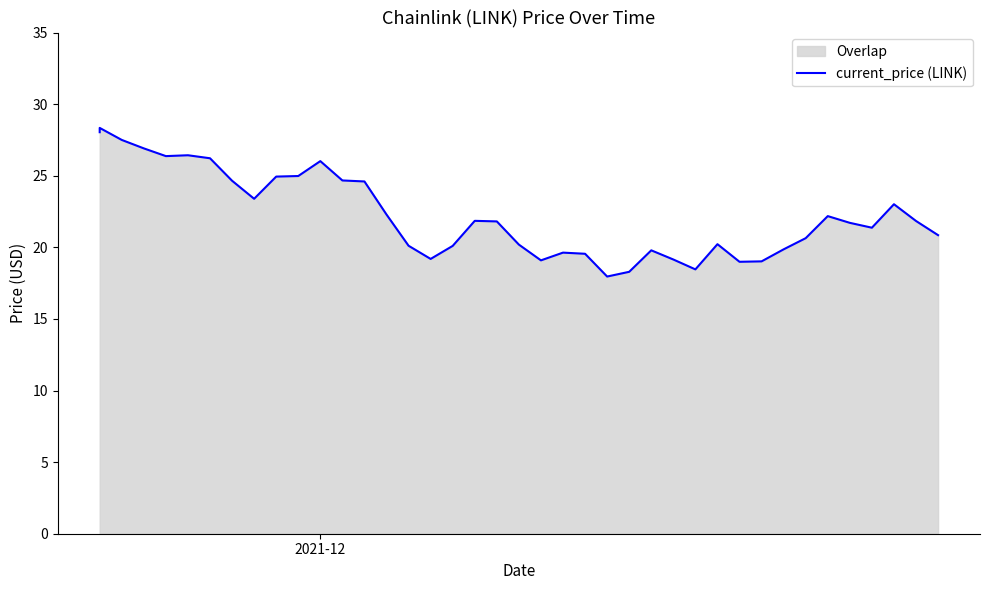

Count the number of categories in the chart.

40